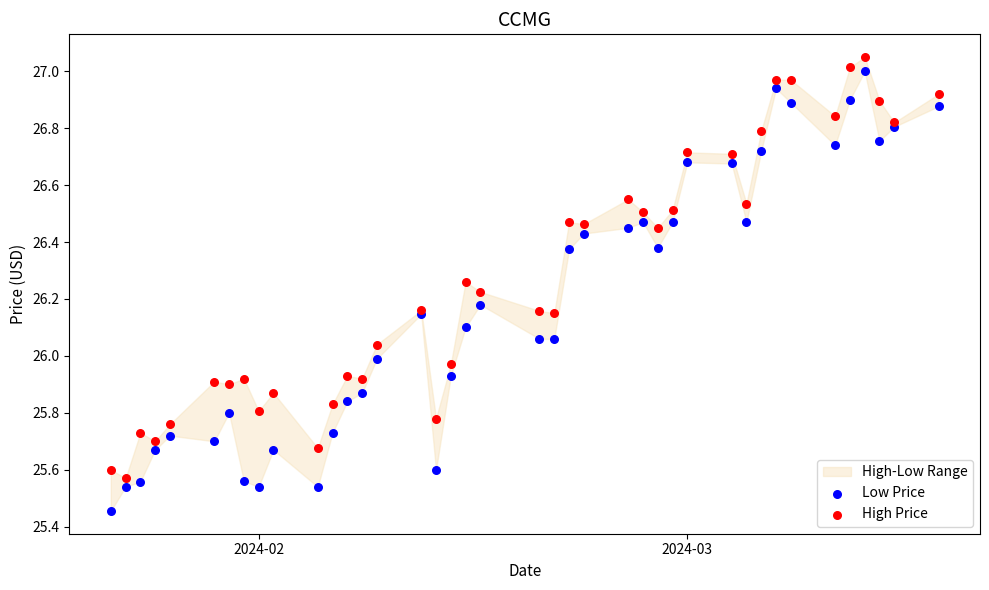

Which series contains the lowest Y value?

Low Price